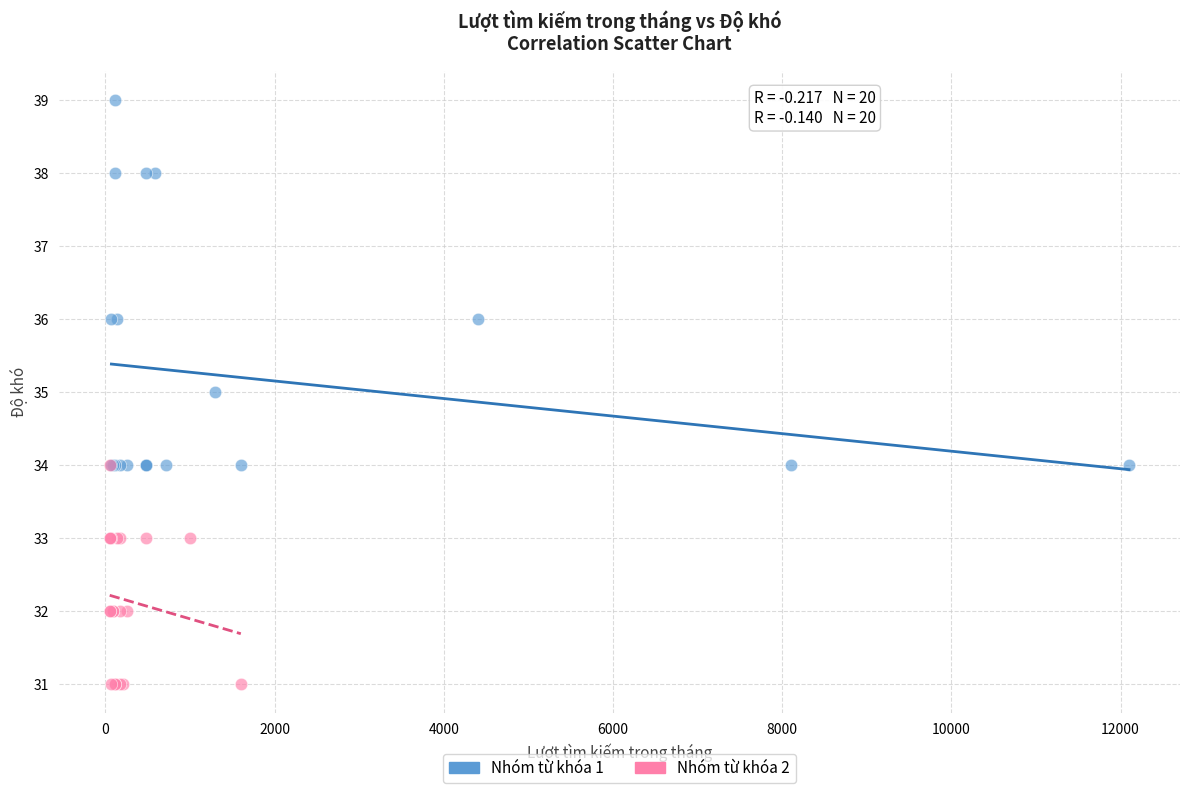

What are all the series names shown in the legend?

Nhóm từ khóa 1, Nhóm từ khóa 2